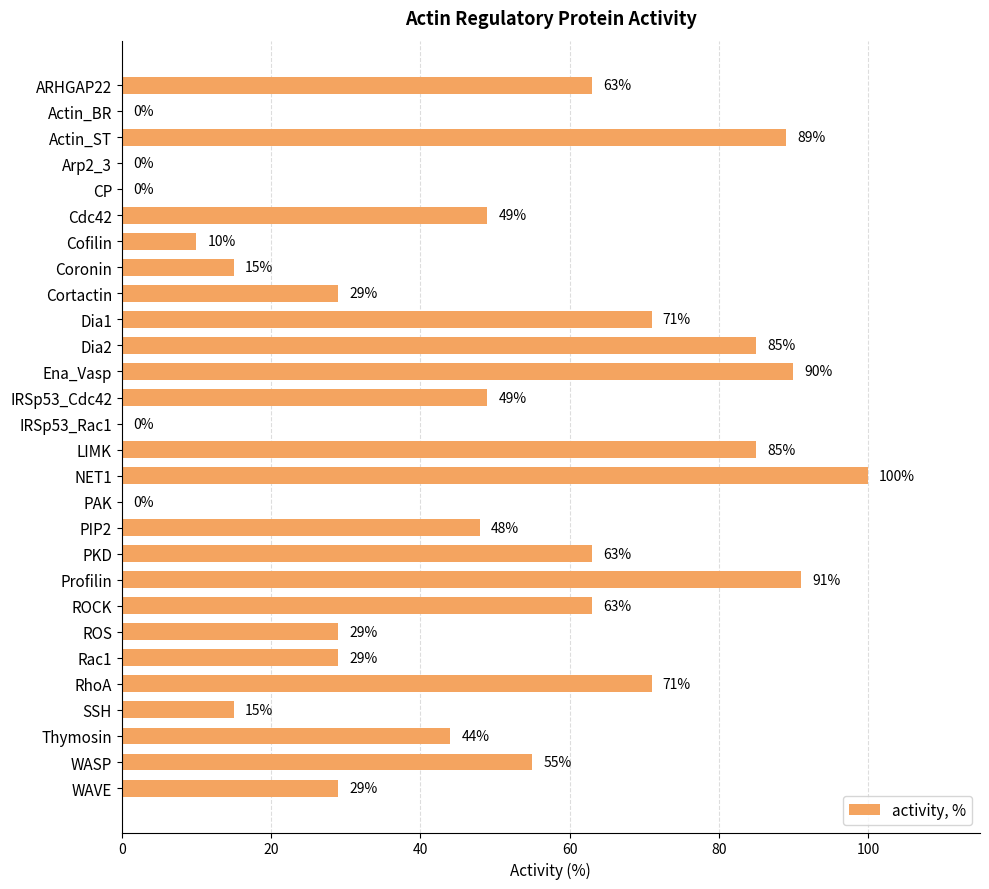

The chart shows a value of 114 at Dia1. True or false?

False